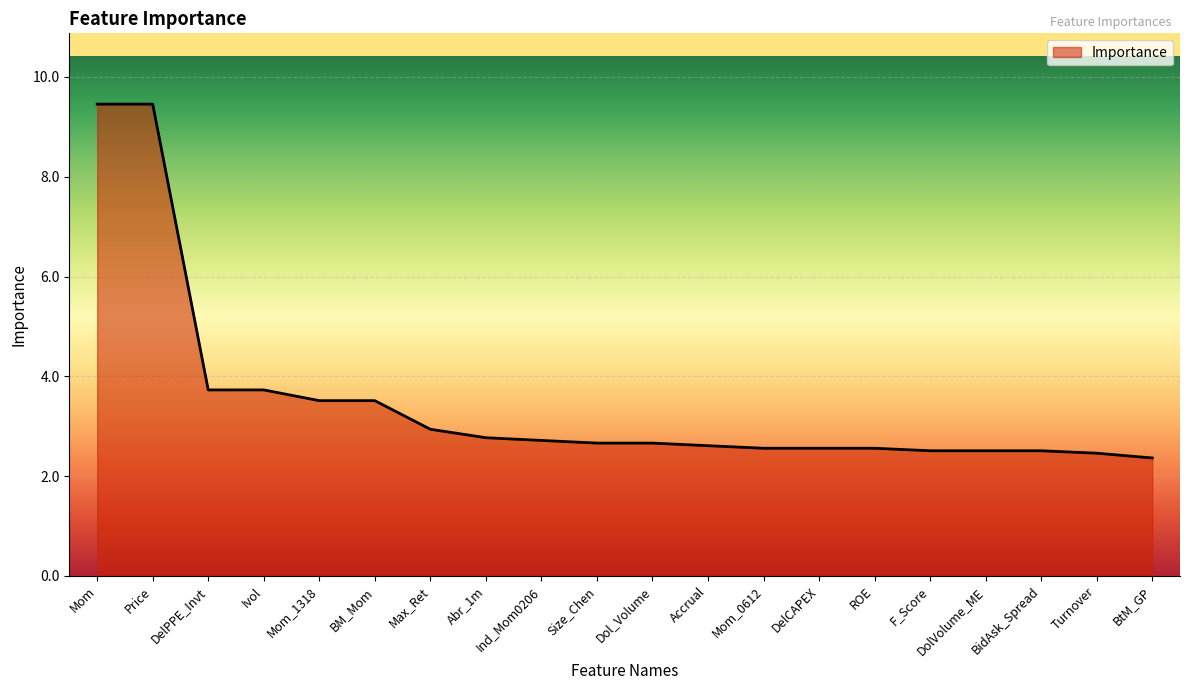

Which has a higher value, Ivol or Ind_Mom0206?

Ivol